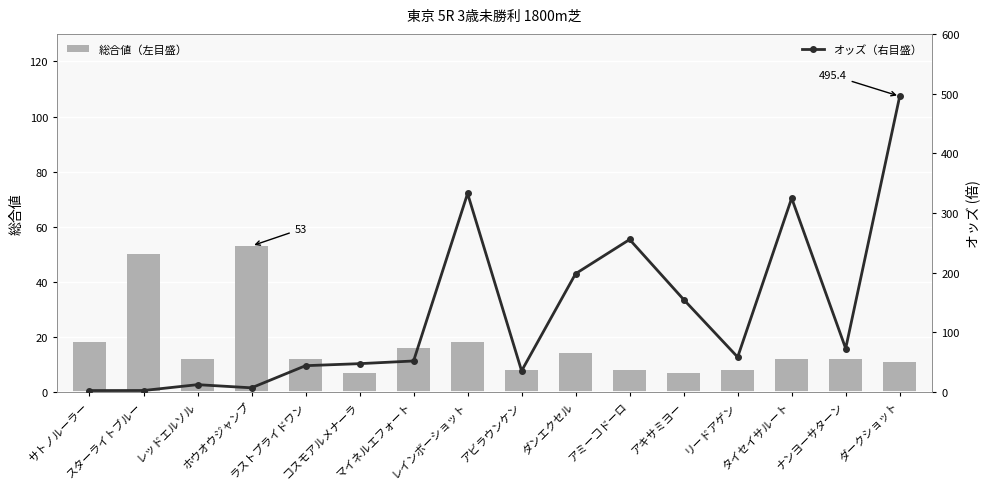

At which category is the sum across all series the highest?

ダークショット